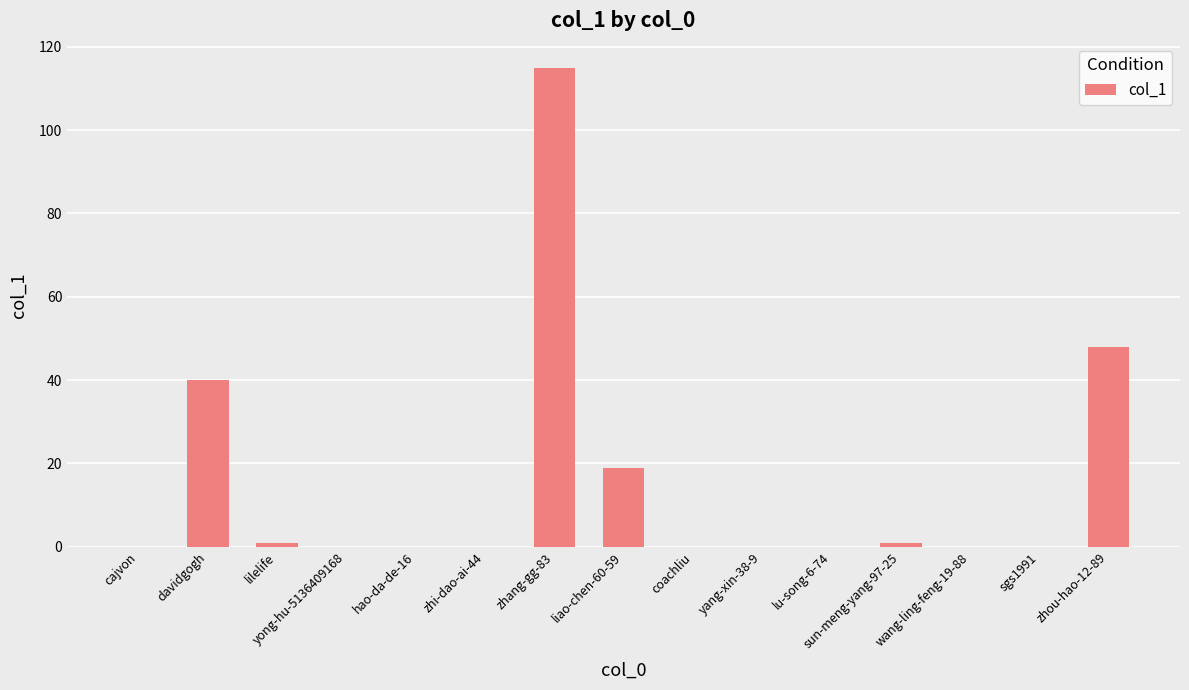

What is the change in value from lilelife to lu-song-6-74?

-1